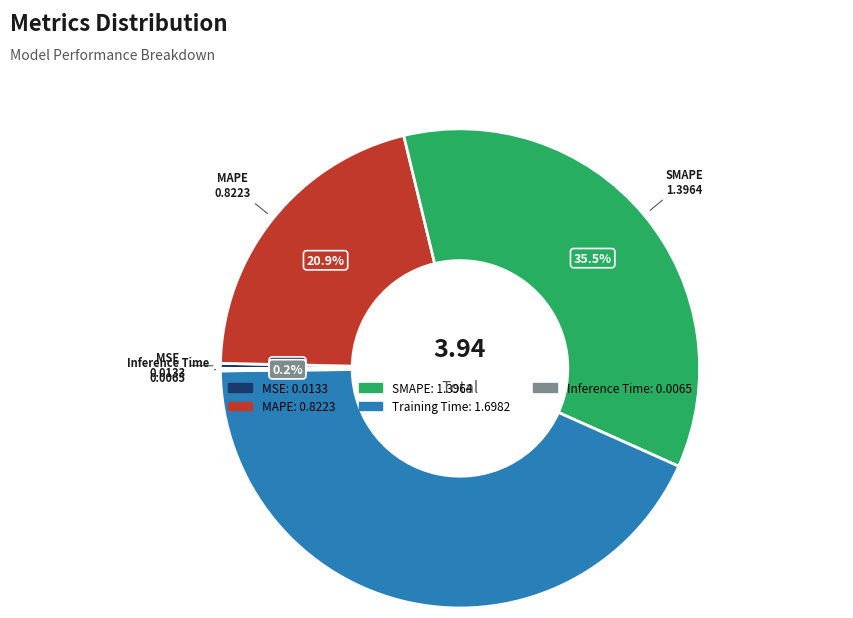

What percentage do Training Time and MAPE together represent?

64.0%